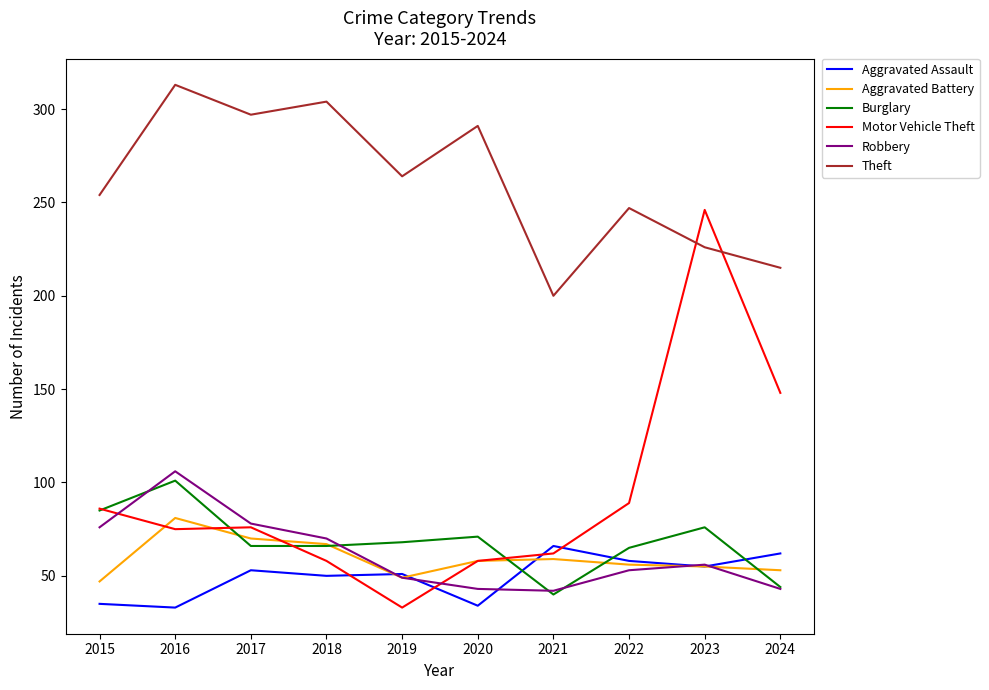

True or false: Burglary and Robbery cross at least once.

True